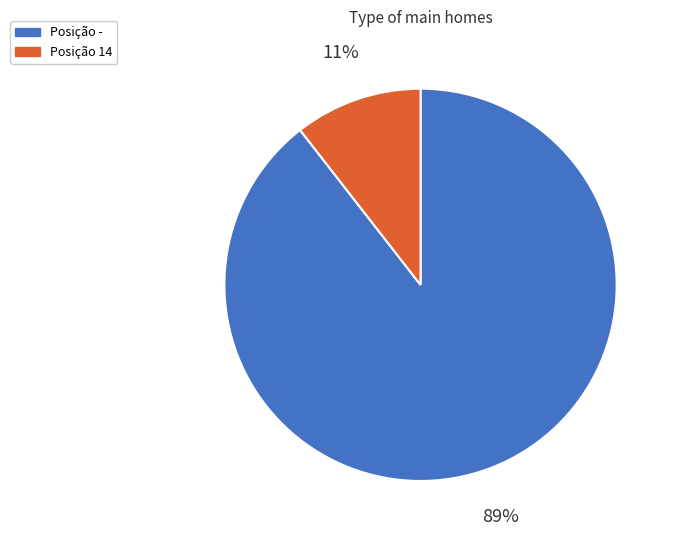

Is there a majority slice in this chart?

Yes